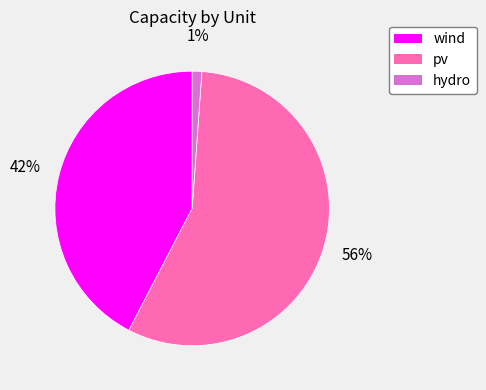

To the nearest percent, what is the average slice percentage?

33%